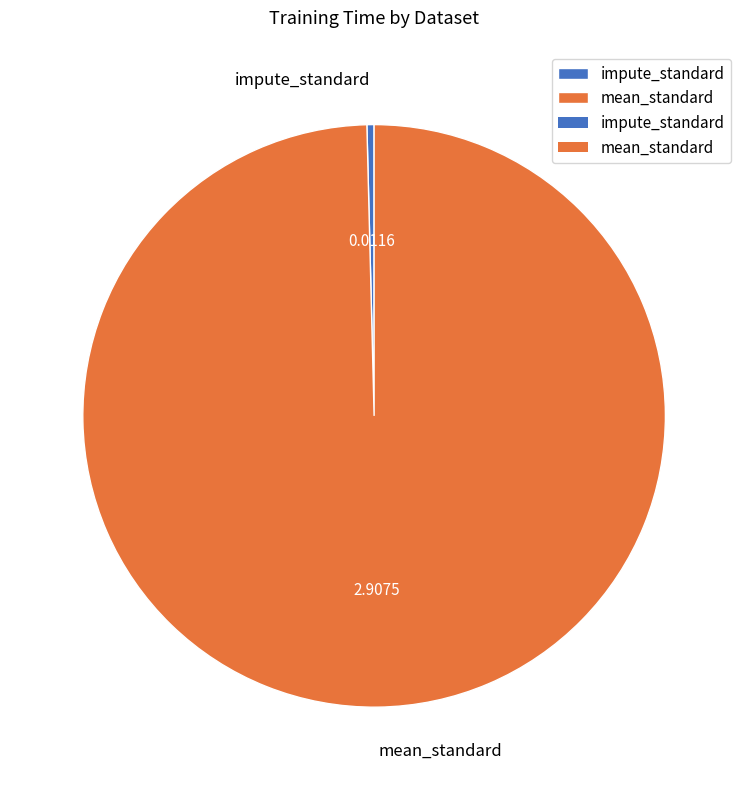

What is the smallest slice in the pie chart?

impute_standard